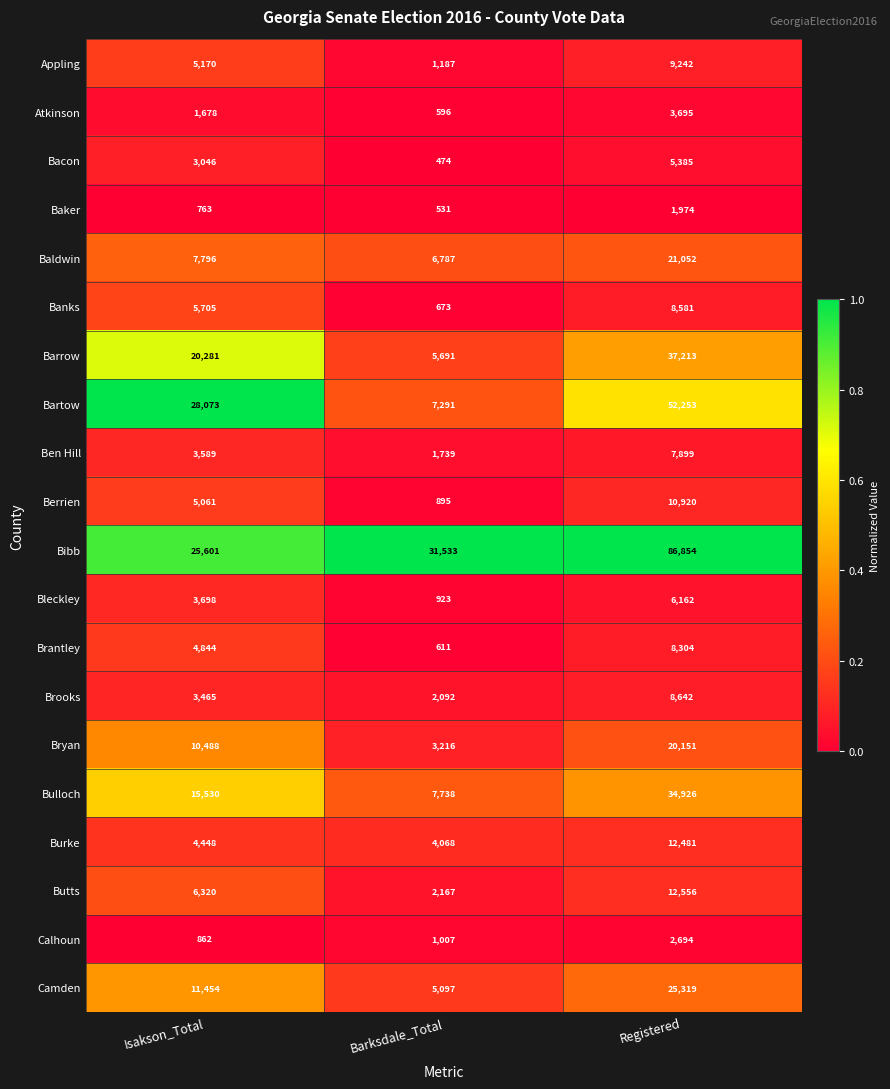

Which series has the widest spread of values?

Bibb